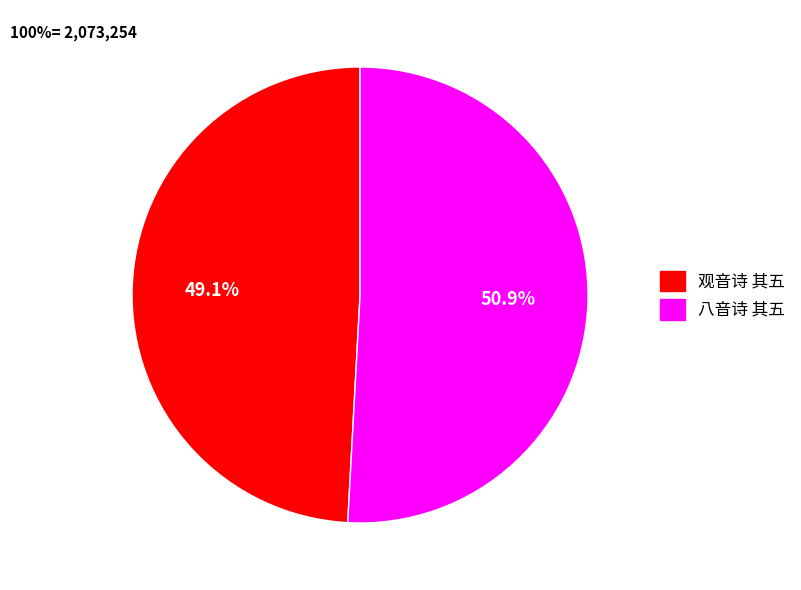

What is the total percentage of 八音诗 其五 and 观音诗 其五?

100.0%